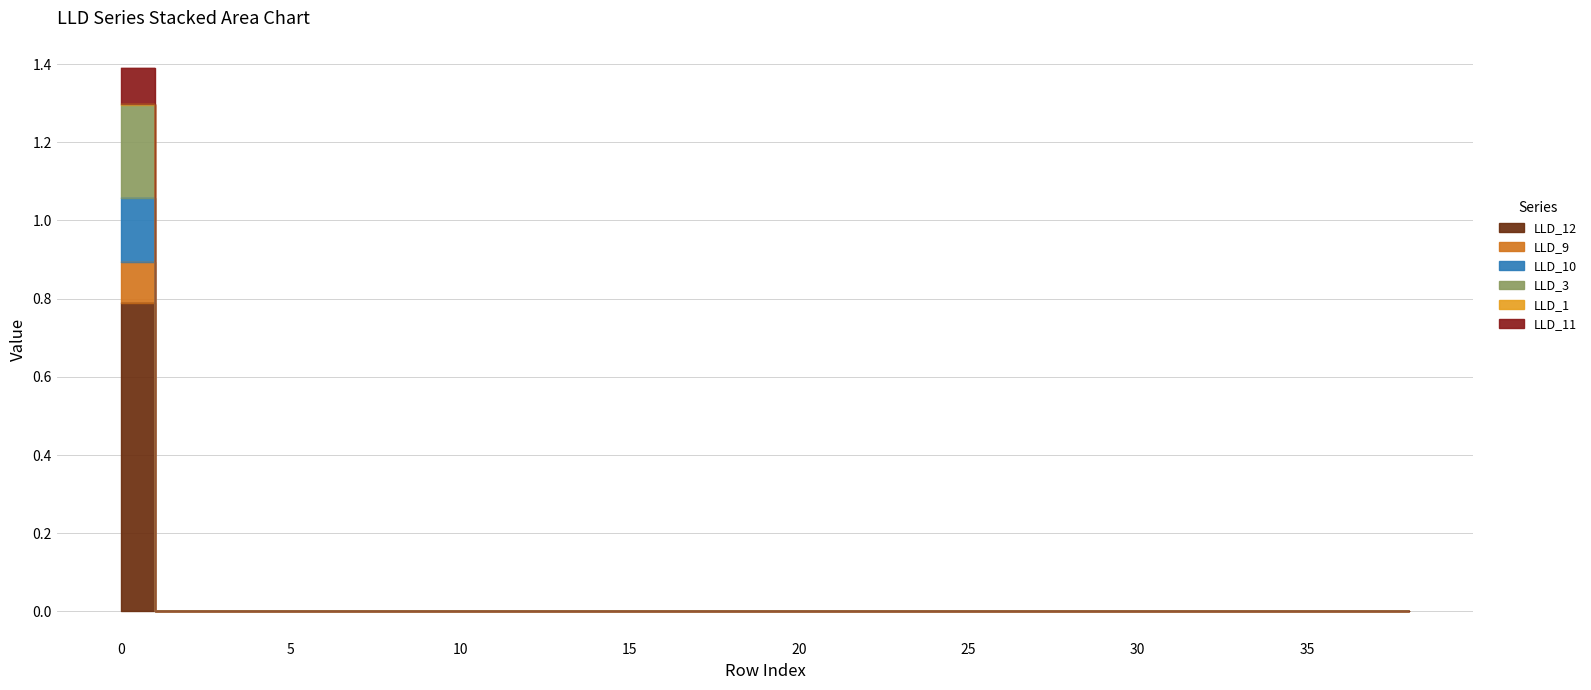

True or false: LLD_3 and LLD_12 cross at least once.

False